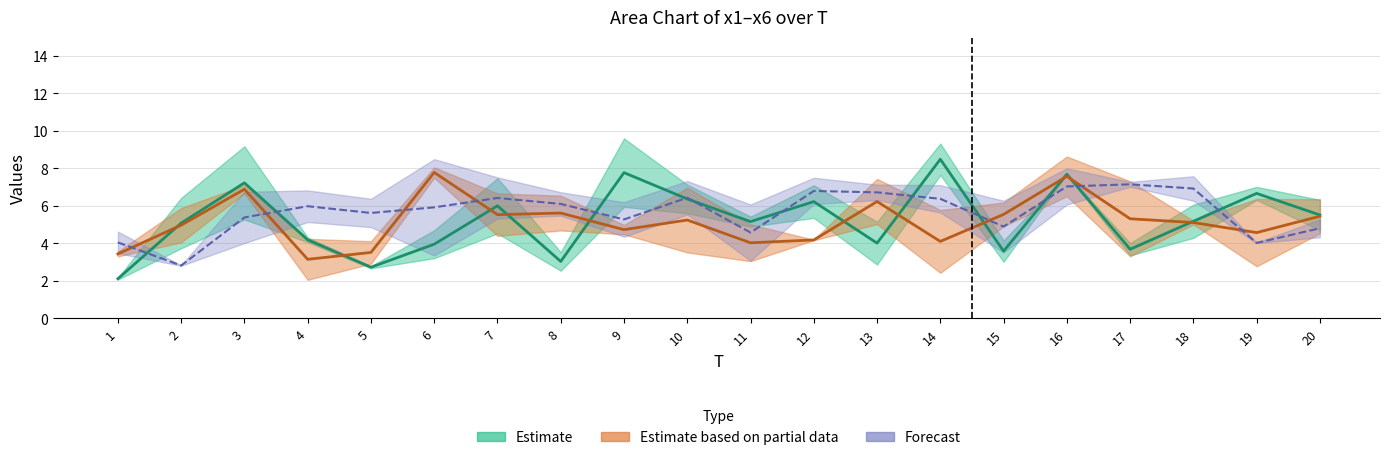

The value of x6 at 9 is 2.2. True or false?

False